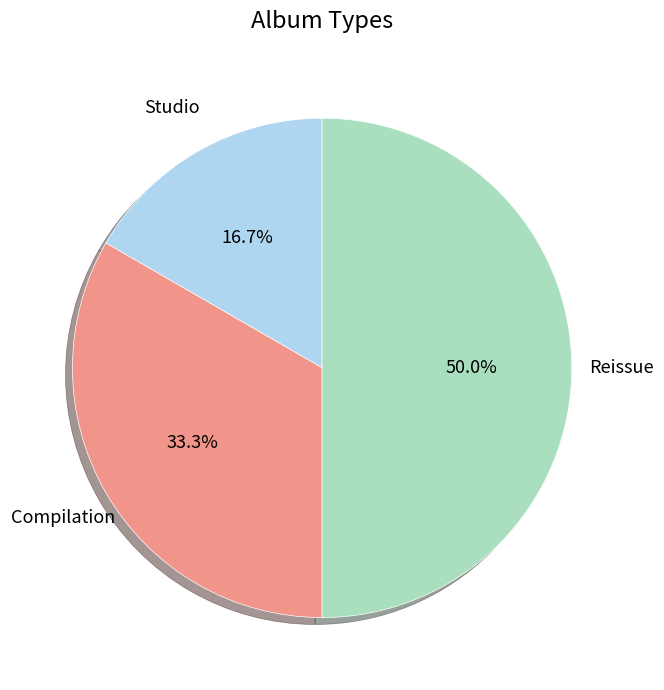

Count the number of slices in the pie.

3